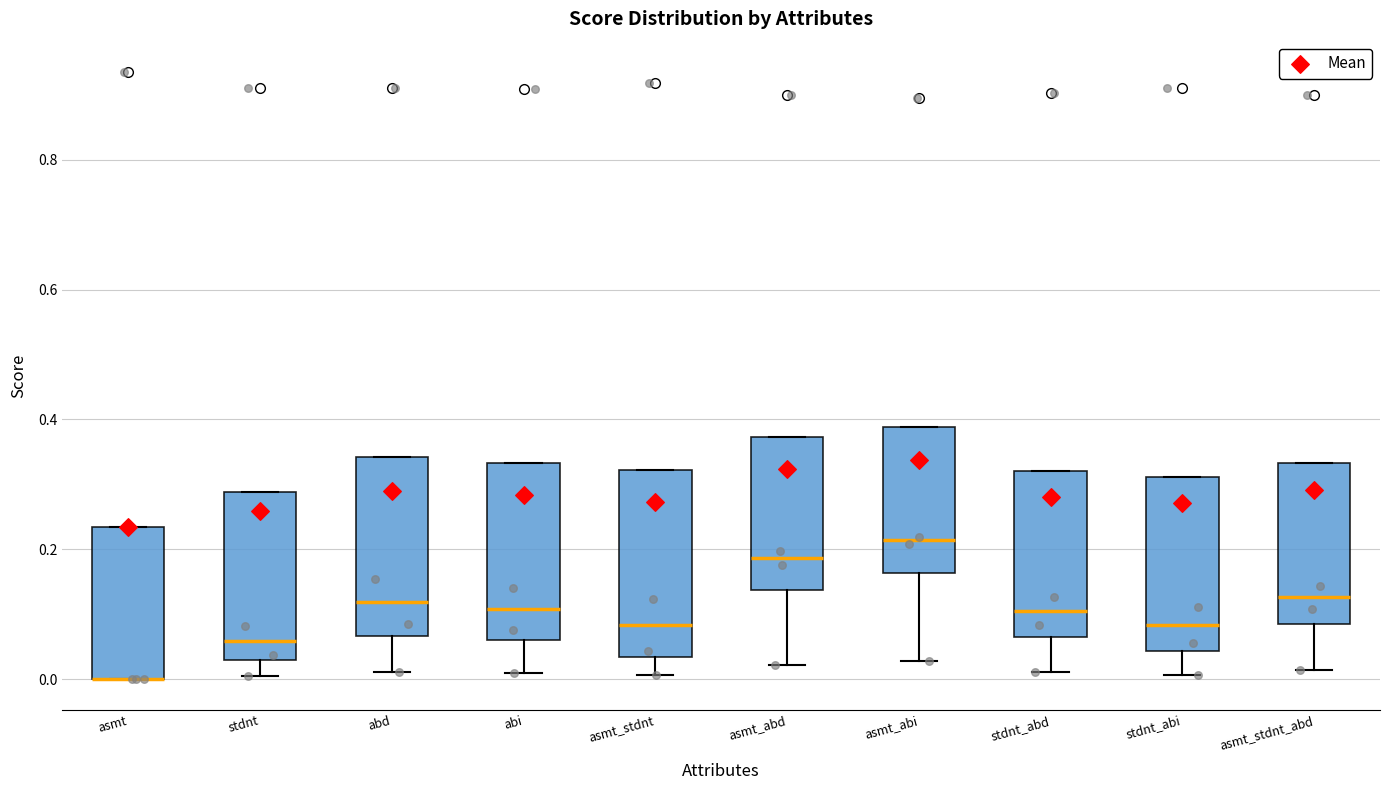

Reading left to right, read every box against the y-axis: the position of its median line, the range the box covers, and the ends of its whiskers. The values are not printed on the chart, so give them approximately, as read against the axis.

asmt: median 0.00 (drawn on the box's lower edge), box 0.00 to 0.24, whiskers 0.00 to 0.24
stdnt: median 0.06, box 0.02 to 0.28, whiskers 0.00 to 0.28
abd: median 0.12, box 0.06 to 0.34, whiskers 0.02 to 0.34
abi: median 0.10, box 0.06 to 0.34, whiskers 0.00 to 0.34
asmt_stdnt: median 0.08, box 0.04 to 0.32, whiskers 0.00 to 0.32
asmt_abd: median 0.18, box 0.14 to 0.38, whiskers 0.02 to 0.38
asmt_abi: median 0.22, box 0.16 to 0.38, whiskers 0.02 to 0.38
stdnt_abd: median 0.10, box 0.06 to 0.32, whiskers 0.02 to 0.32
stdnt_abi: median 0.08, box 0.04 to 0.32, whiskers 0.00 to 0.32
asmt_stdnt_abd: median 0.12, box 0.08 to 0.34, whiskers 0.02 to 0.34